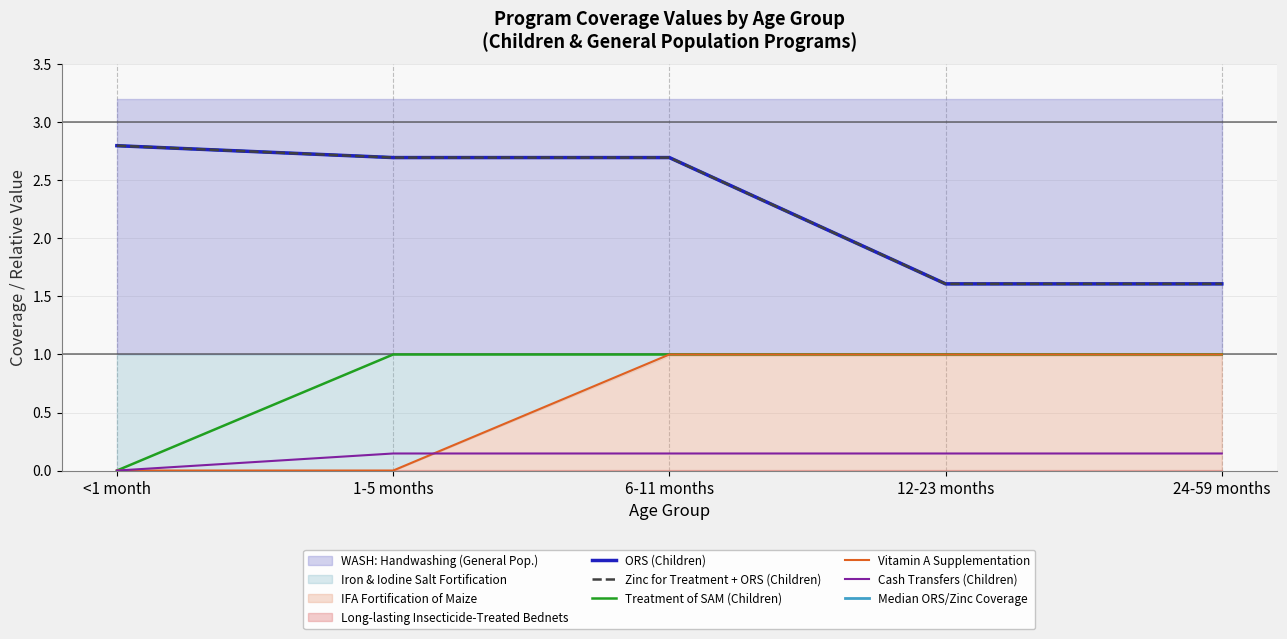

Count the Zinc for Treatment + ORS (Children) values in the range 1 to 2.

2